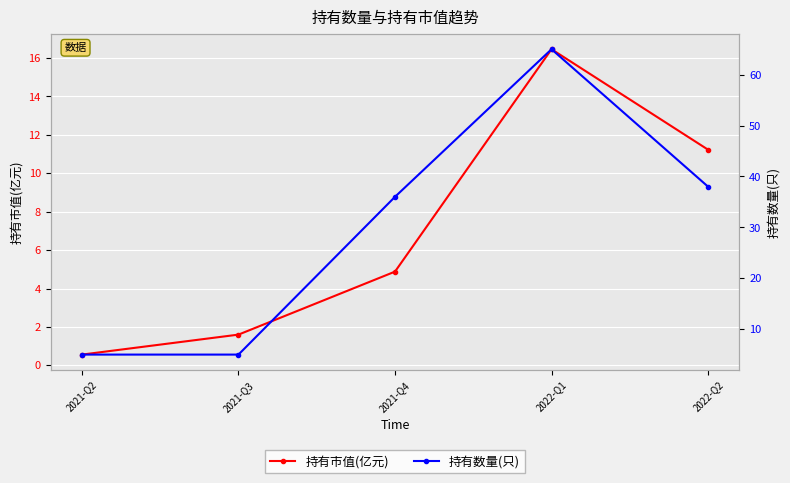

How many data points in 持有市值(亿元) are less than 4?

2